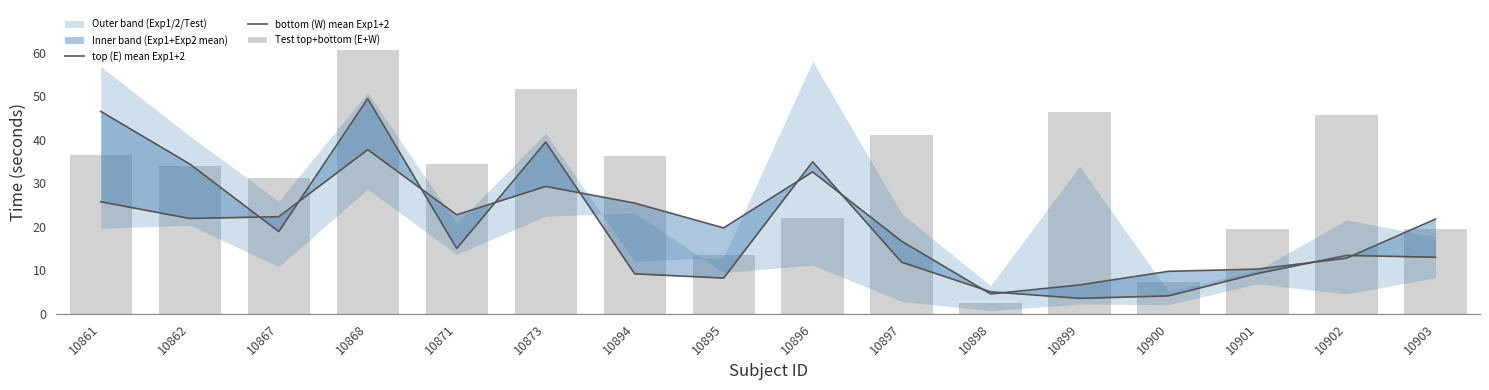

What is the total value across all series at 10862?

90.2